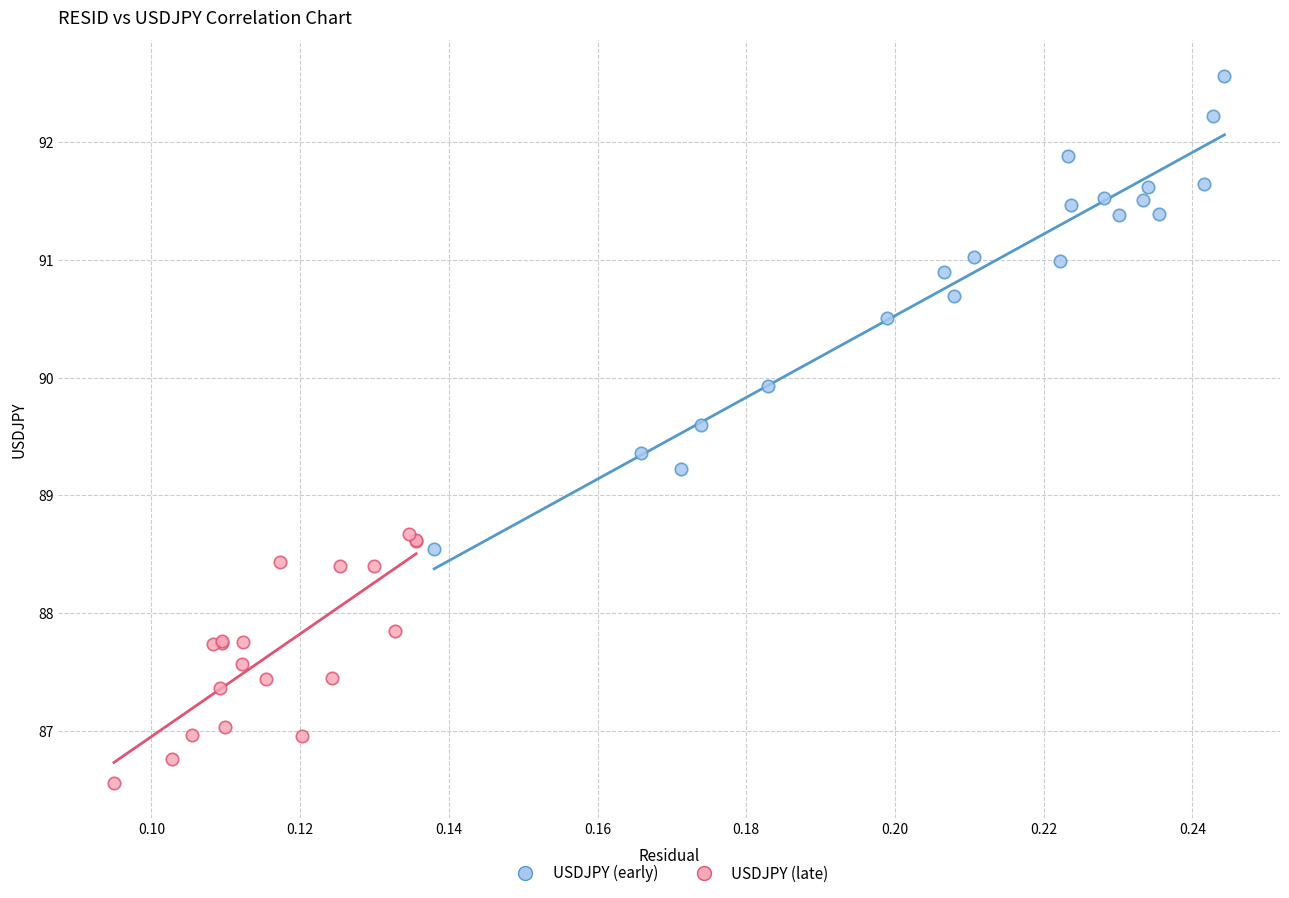

Which series reaches the minimum Y coordinate?

USDJPY (late)